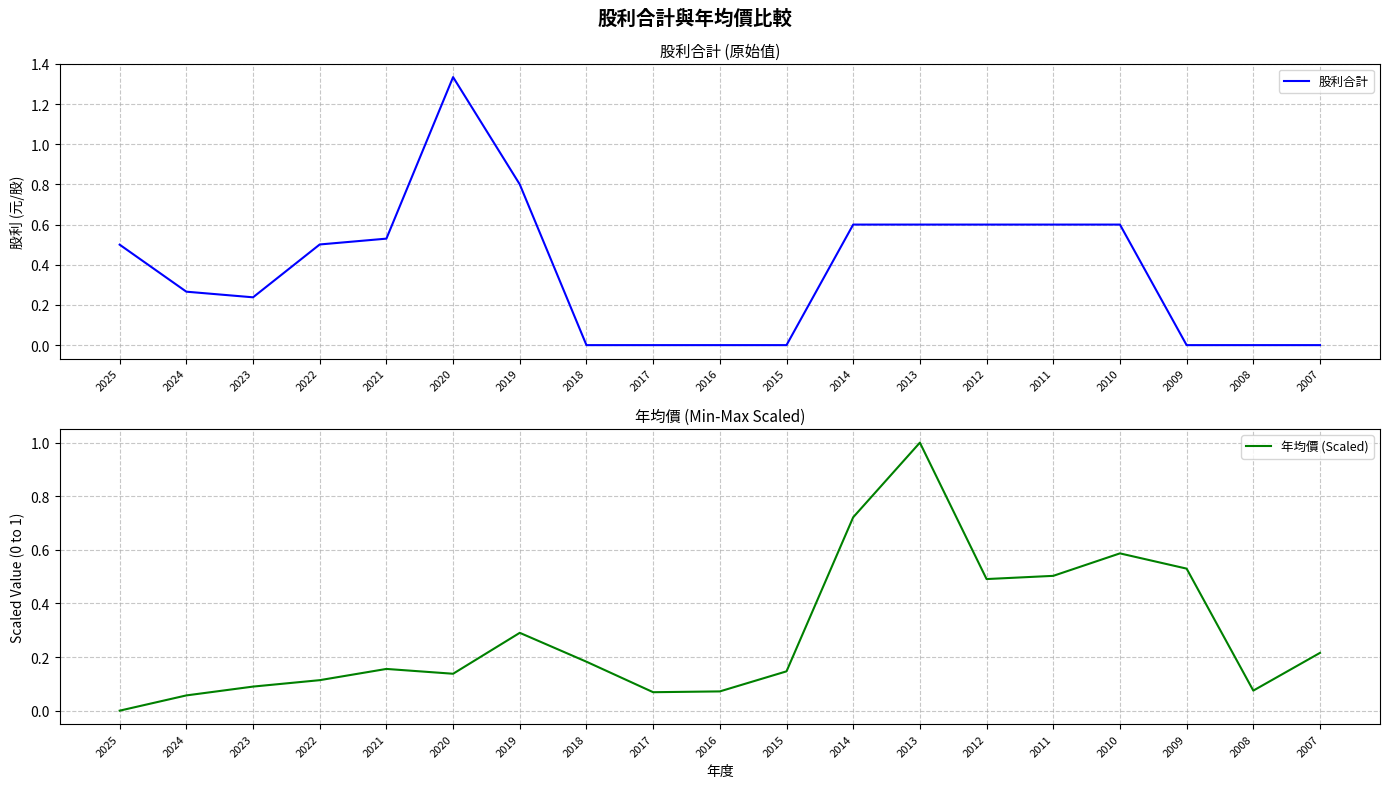

How many series are shown in this chart?

2